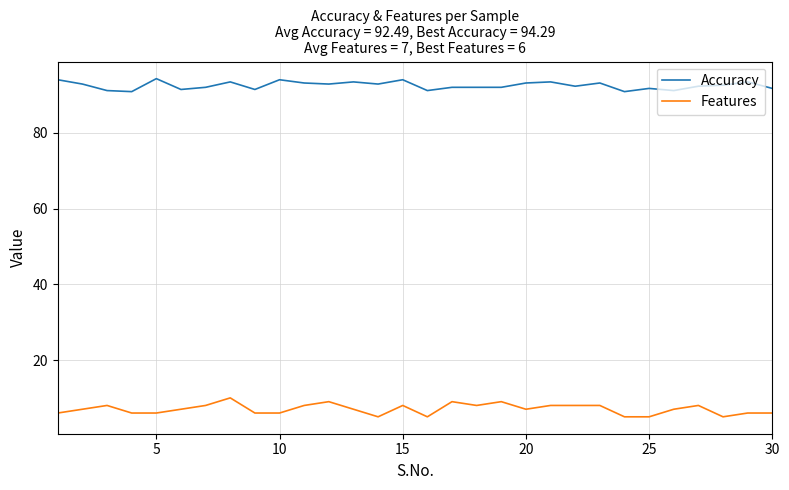

Rank the series by their maximum value, from lowest to highest.

Features, Accuracy